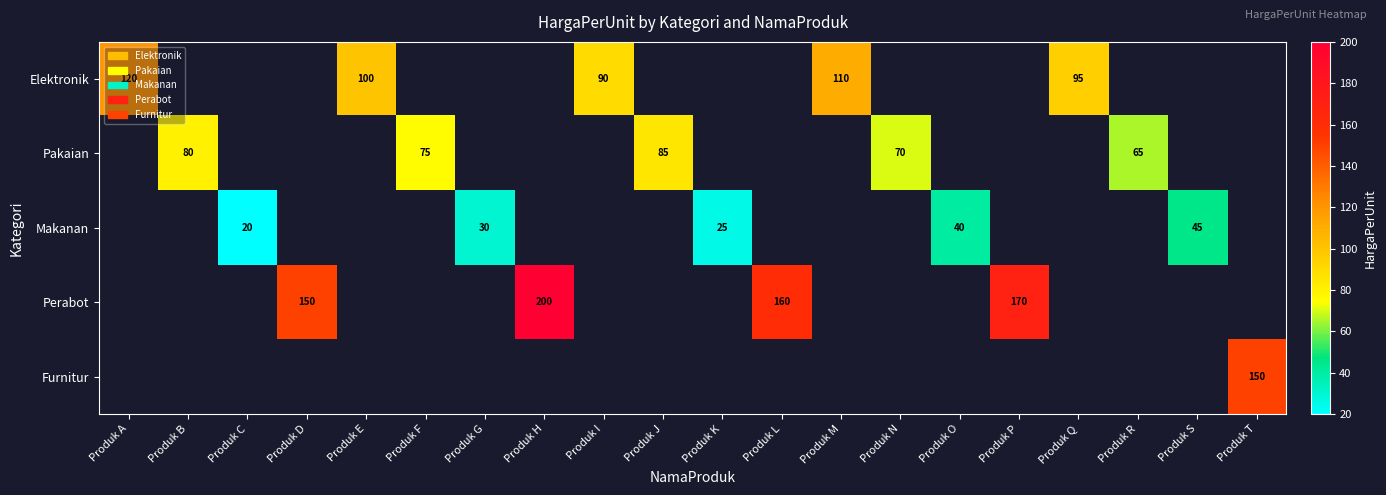

At how many categories does at least one series exceed 38?

17